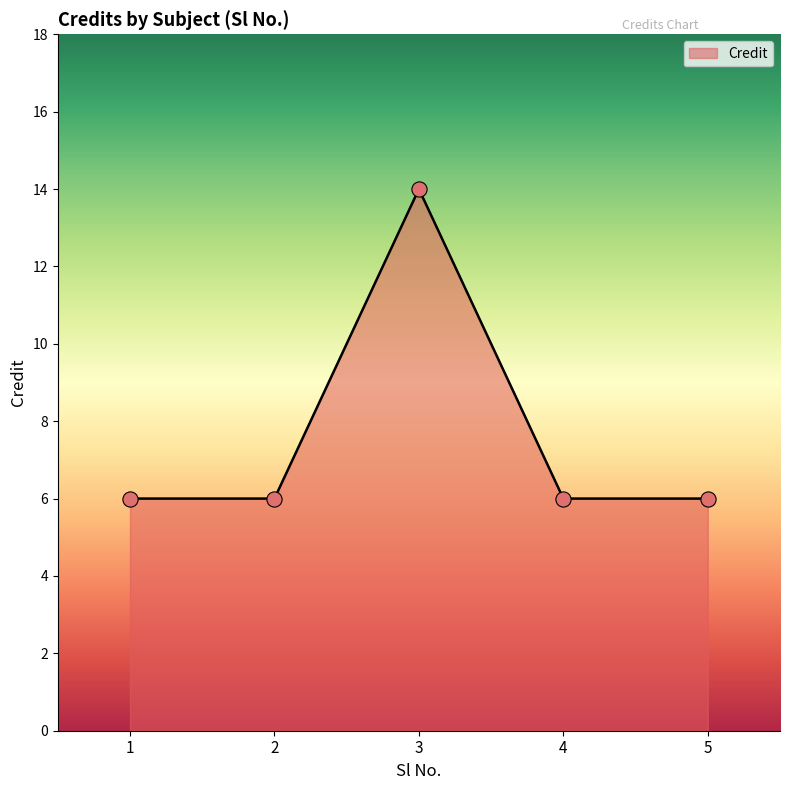

Approximately how many times larger is the value at 3 compared to 2?

2.3